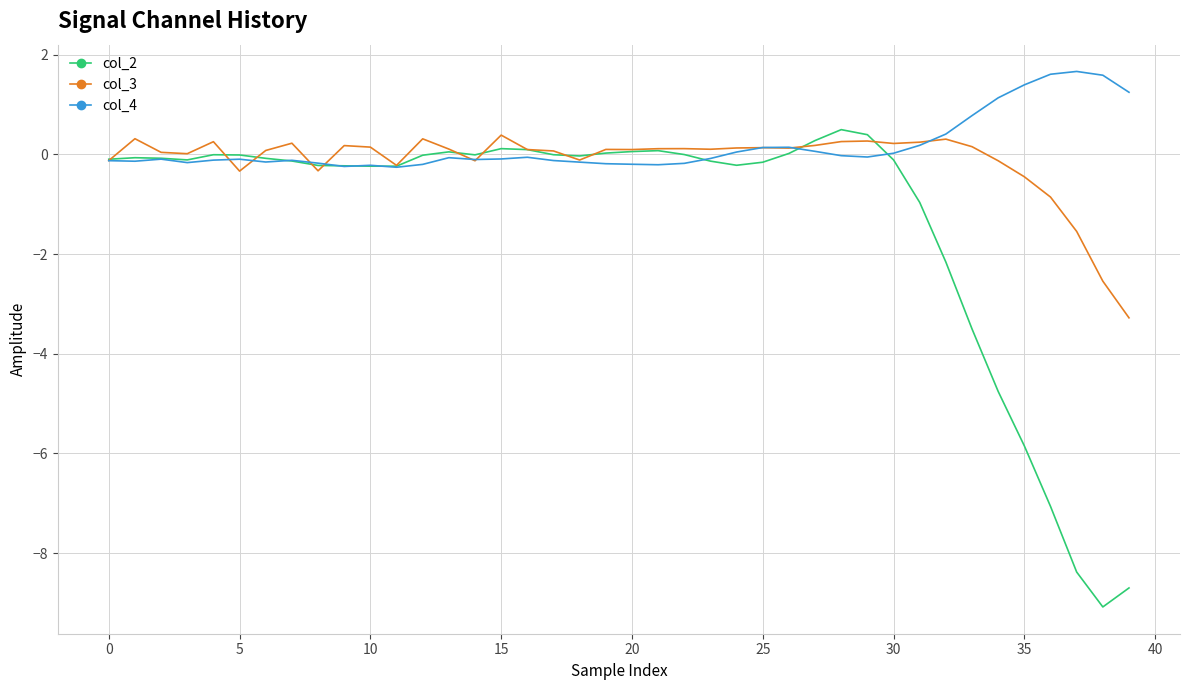

What is the lowest value of the col_4 series?

-0.3